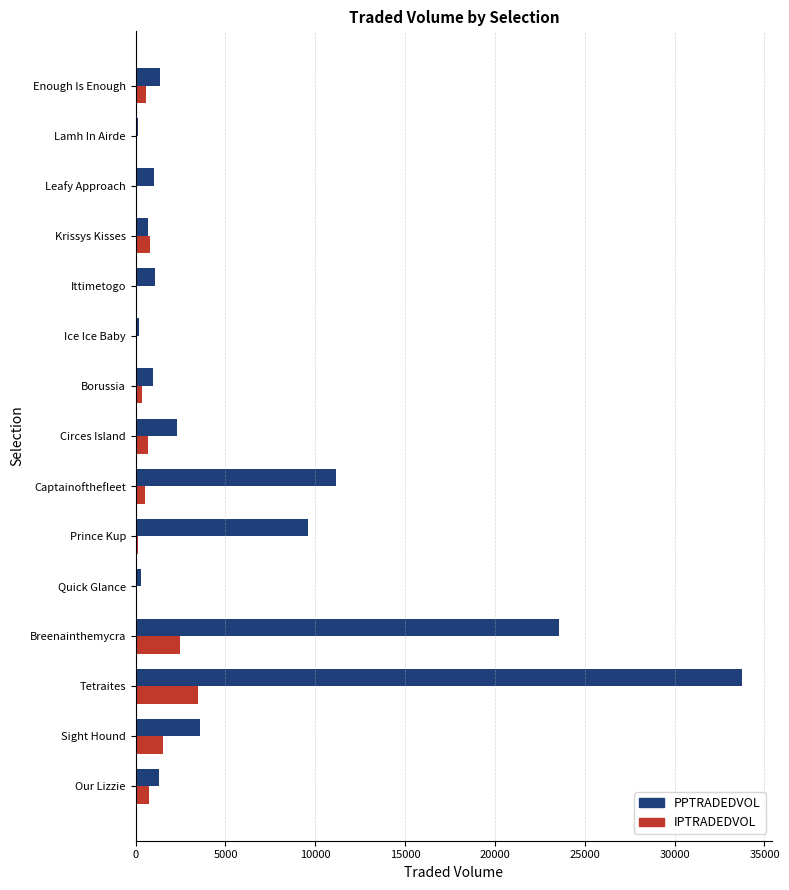

At which category is the sum across all series the highest?

Tetraites